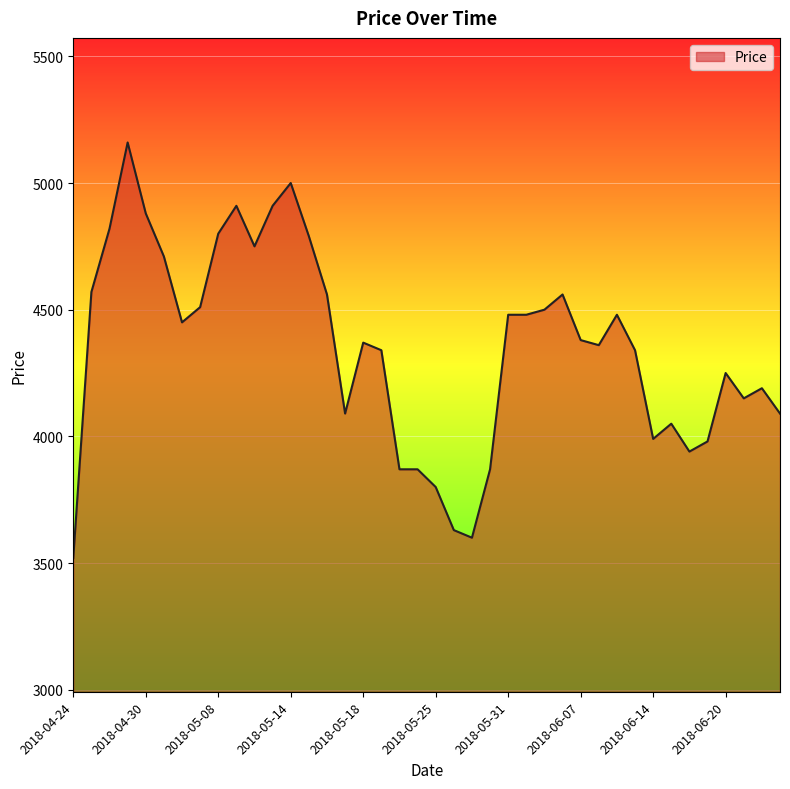

How many lines are shown in the chart?

1